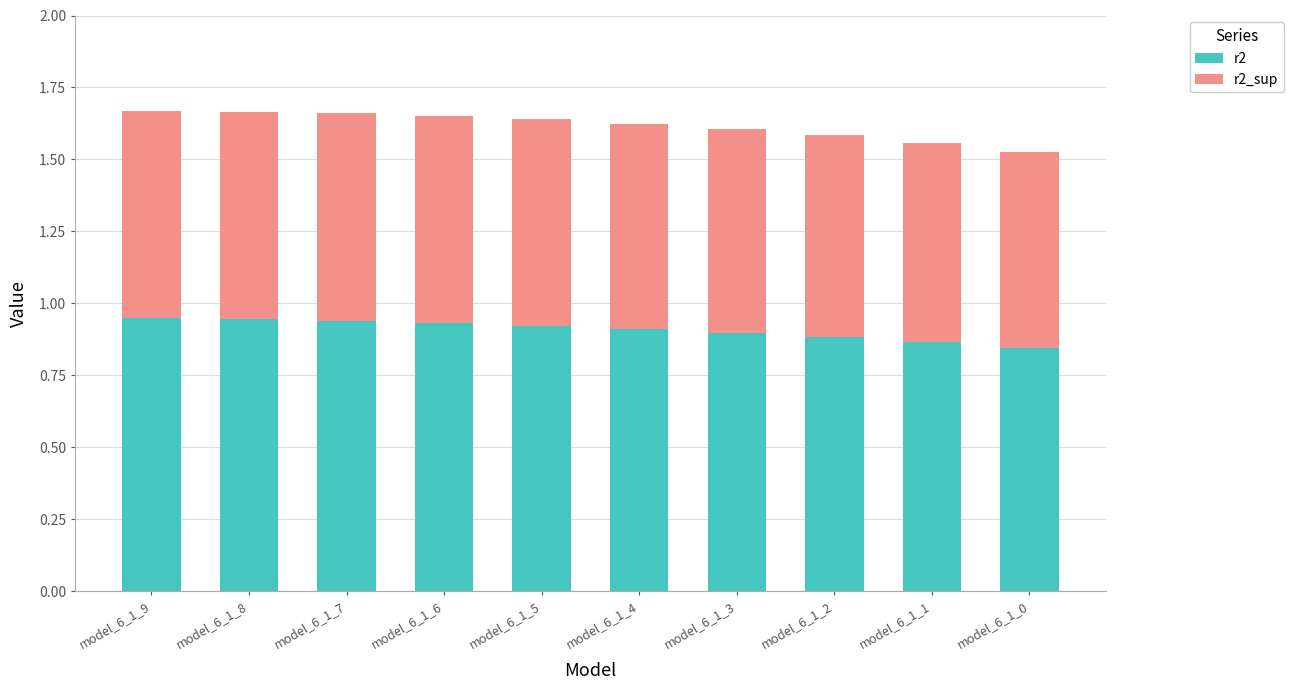

What is the total value across all series at model_6_1_6?

1.7